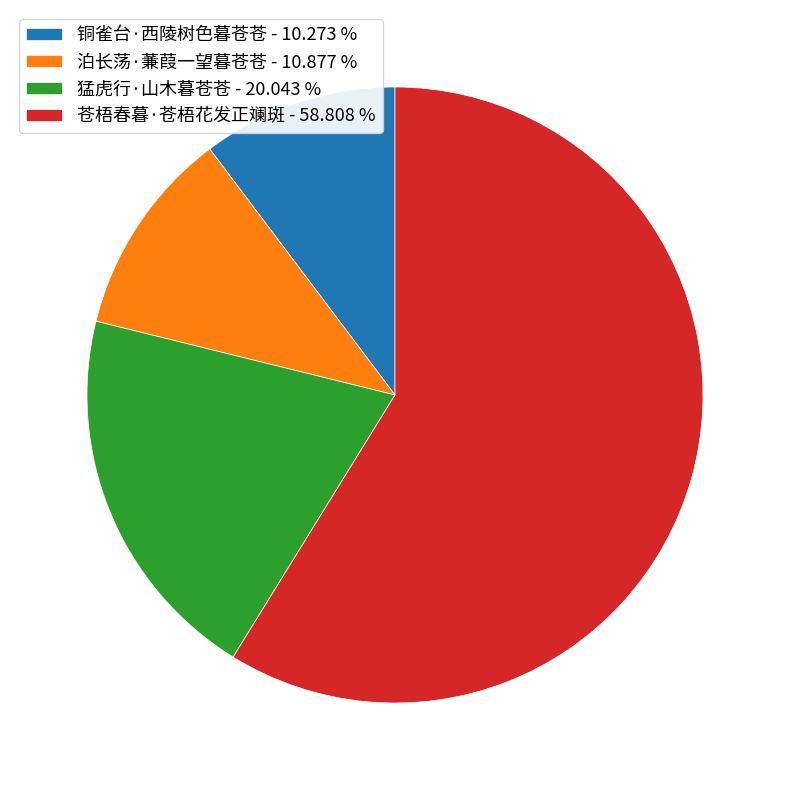

Count the number of slices in the pie.

4